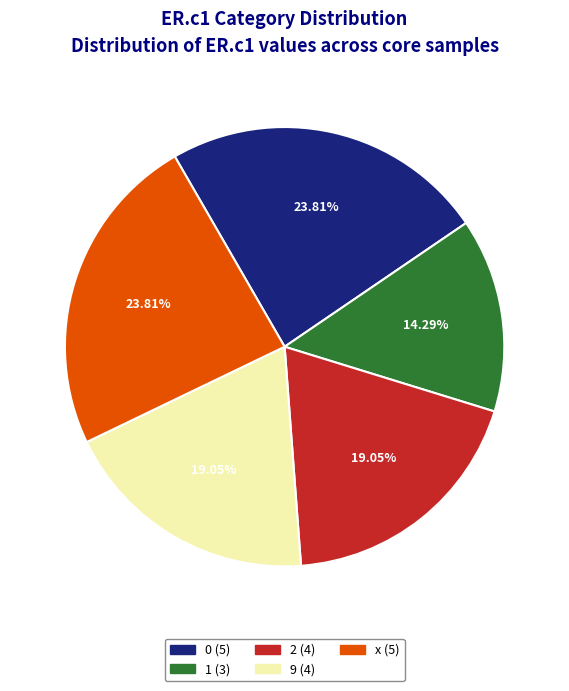

Is it true that 0 is 16% of the pie?

False